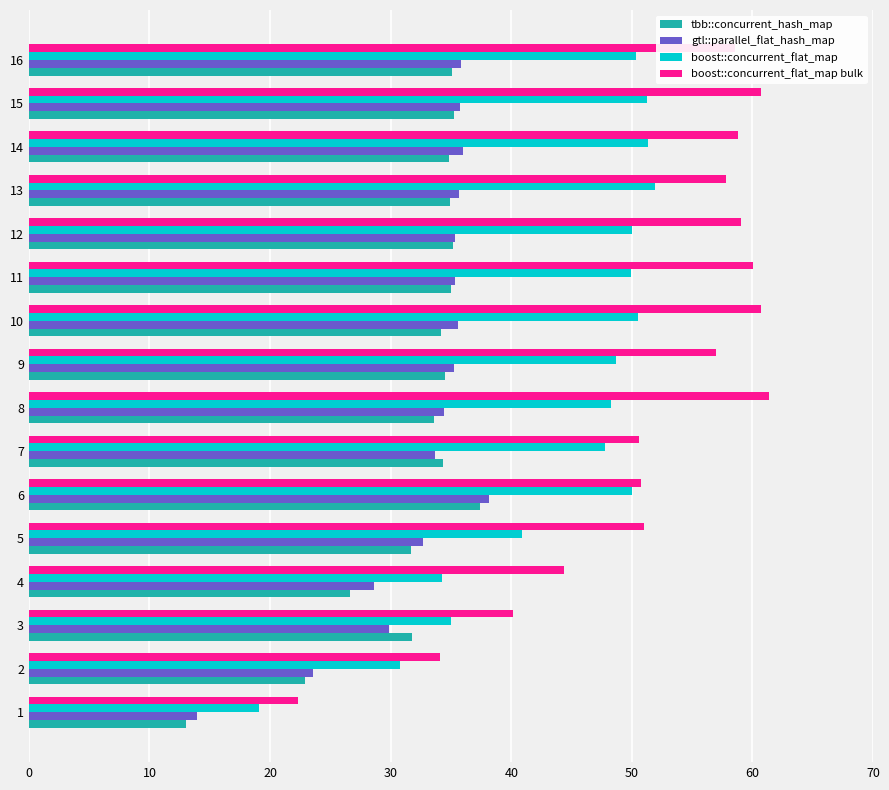

What is the greatest value displayed?

61.4